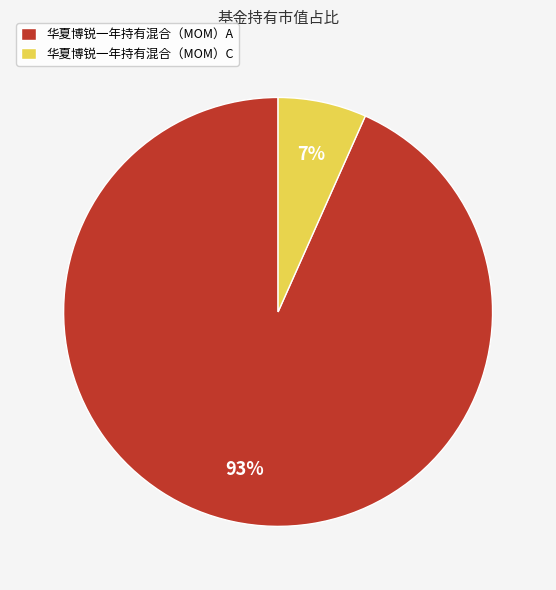

Which category has the biggest portion of the pie?

华夏博锐一年持有混合（MOM）A